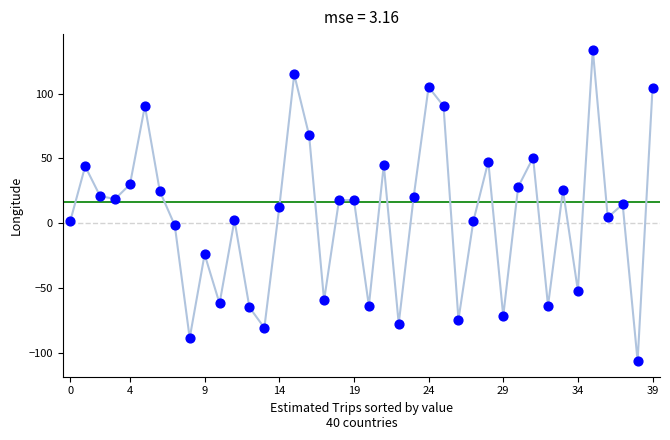

What is the range of Y values (max minus min)?

240.1